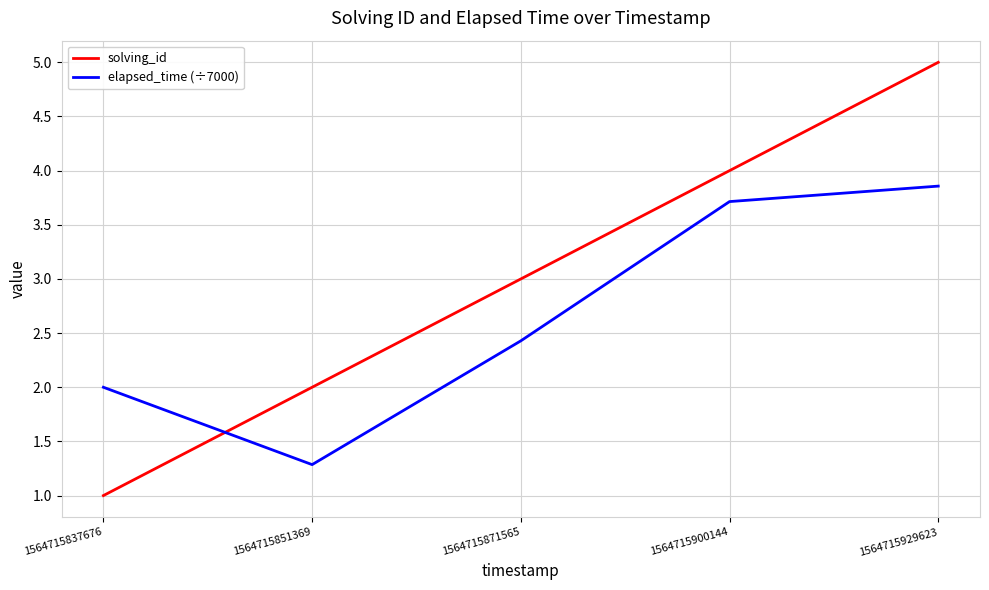

Rank the series by their average value, from lowest to highest.

elapsed_time (÷7000), solving_id